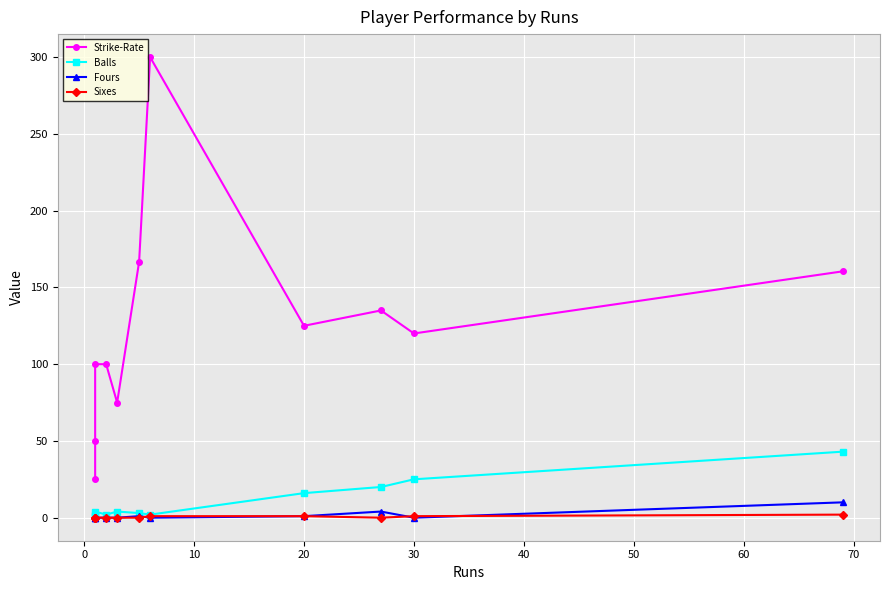

How many values in the Balls series are below 4?

5